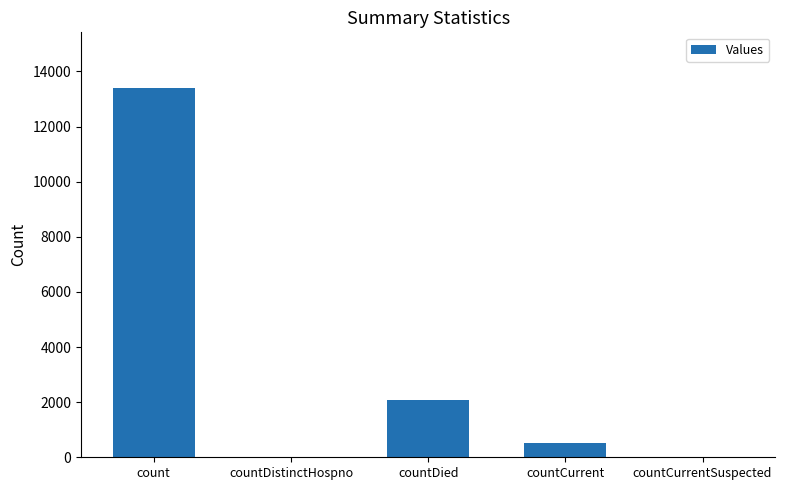

Which label corresponds to the largest value in the chart?

count